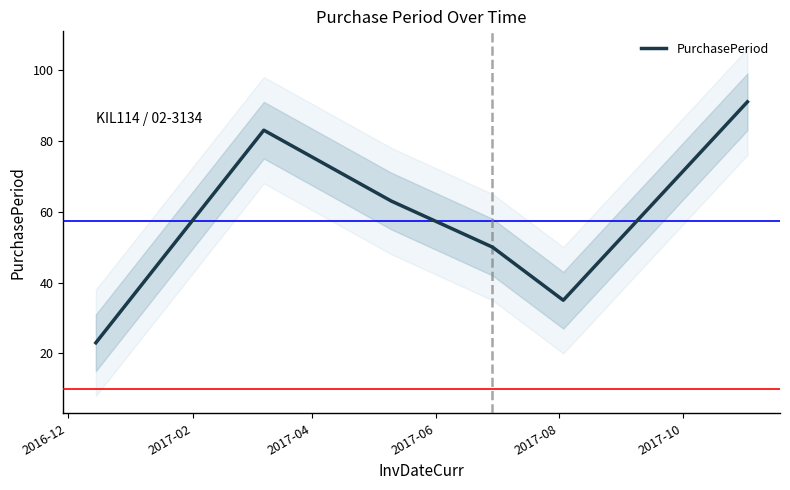

What is the maximum value for PurchasePeriod?

91